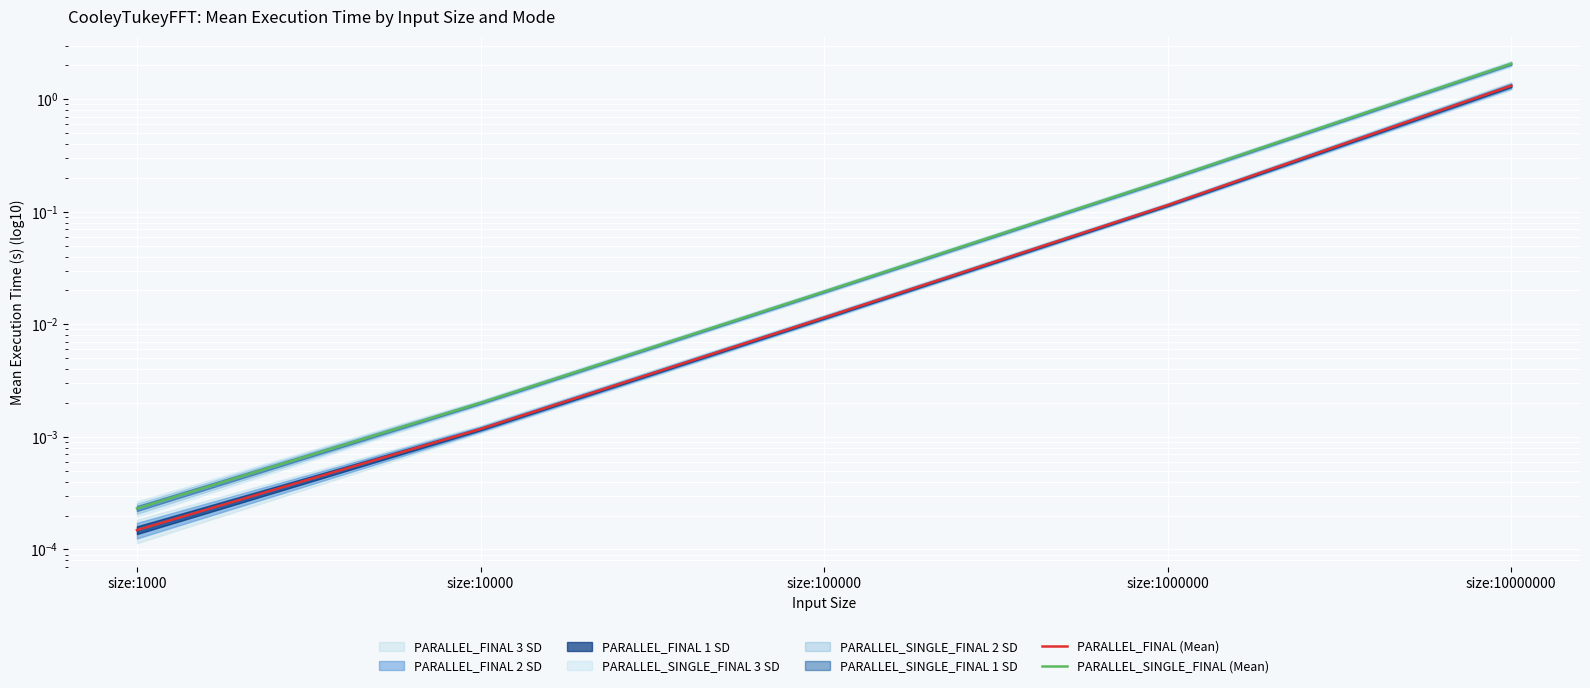

True or false: PARALLEL_FINAL (Mean) and PARALLEL_SINGLE_FINAL (Mean) cross at least once.

False